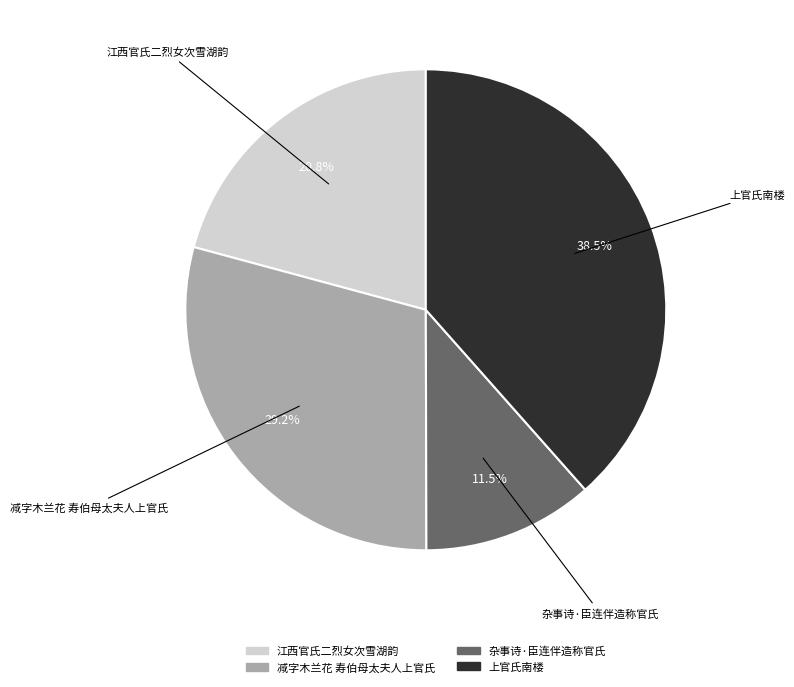

Does 杂事诗·臣连伴造称官氏 account for over 50% of the chart?

No